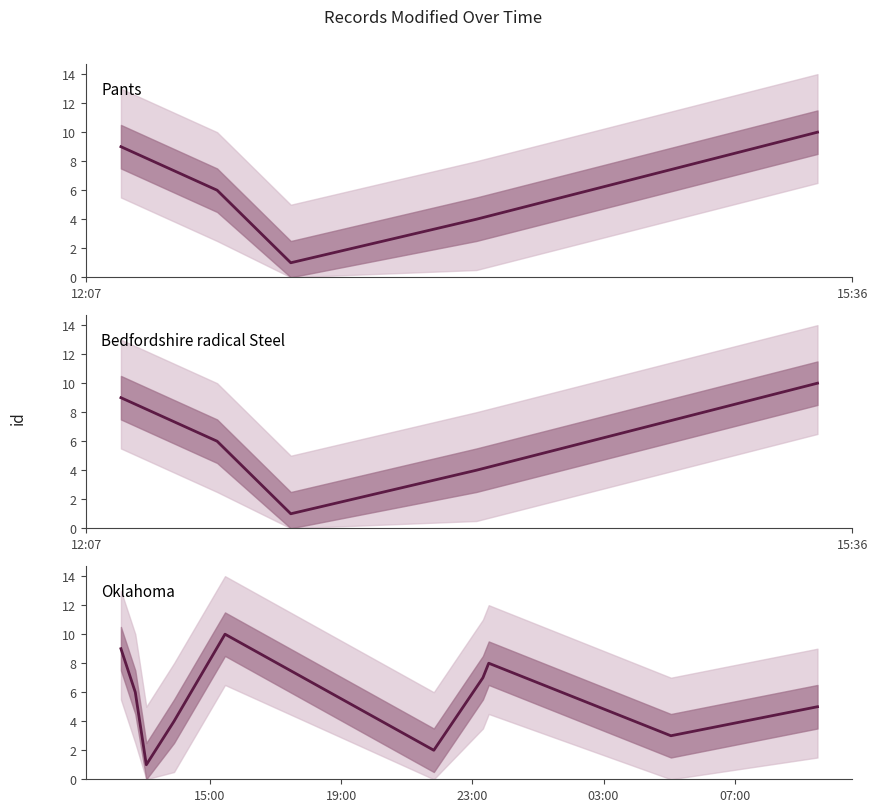

Is this an area chart (filled region under the line)?

No